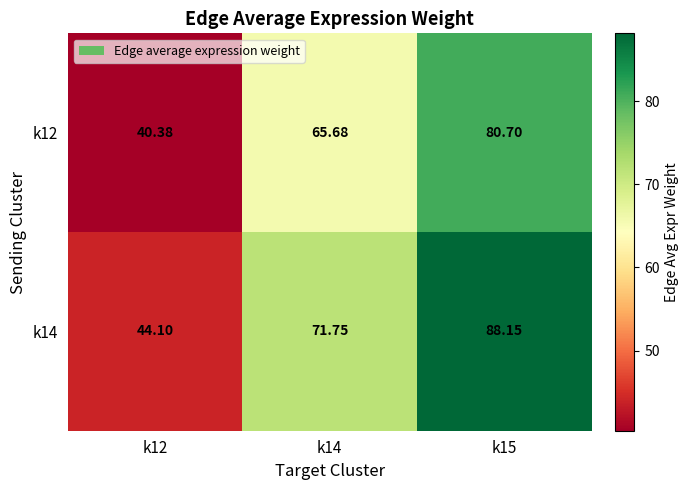

Is the value of k14 at k12 greater than the value of k12 at k14?

No